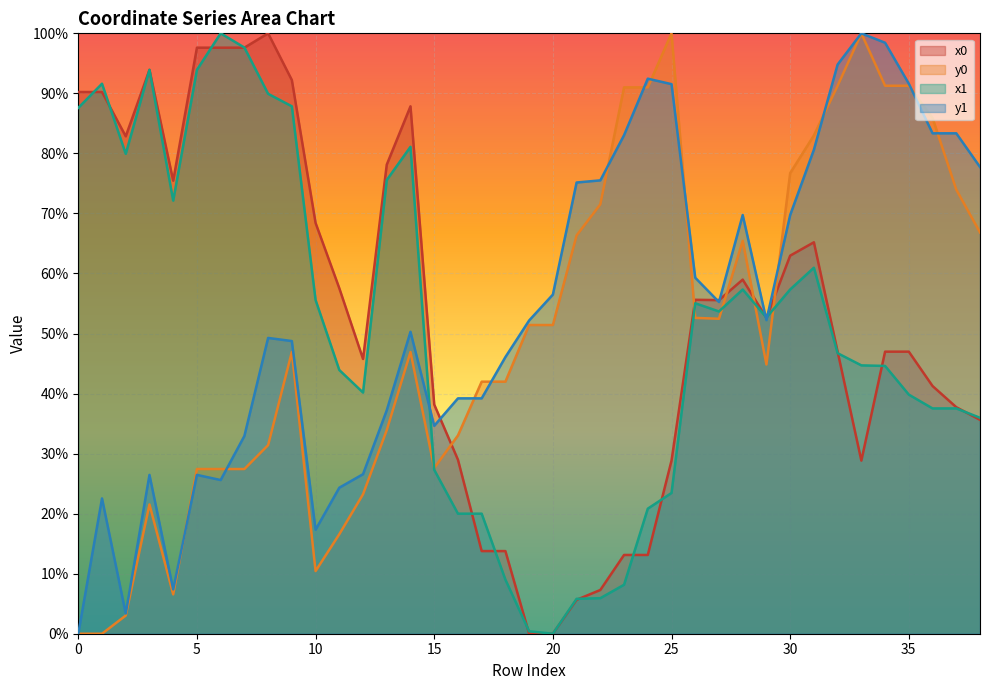

True or false: y0 and y1 intersect in this chart.

True